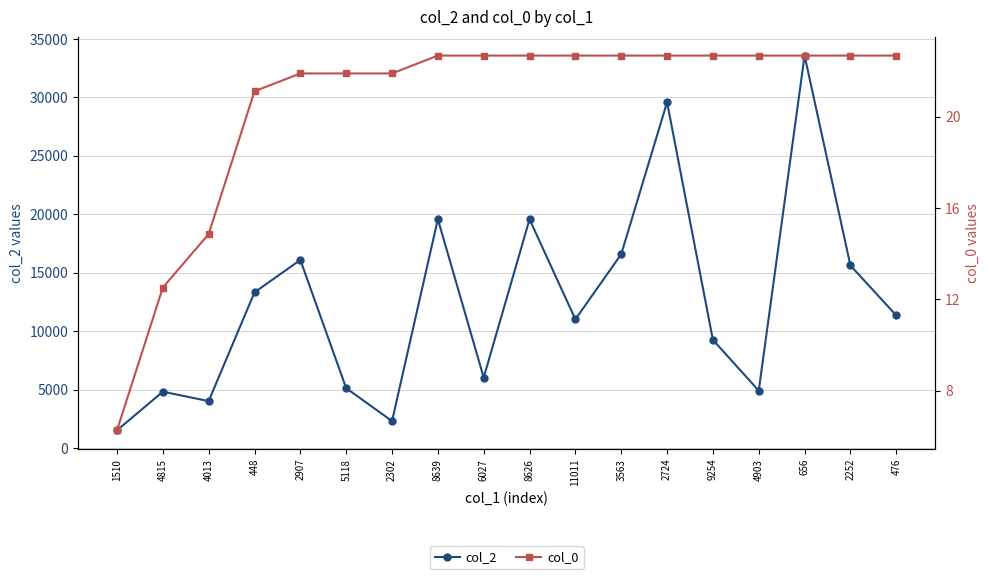

True or false: col_0 has more than 2 points higher than both neighbors.

False